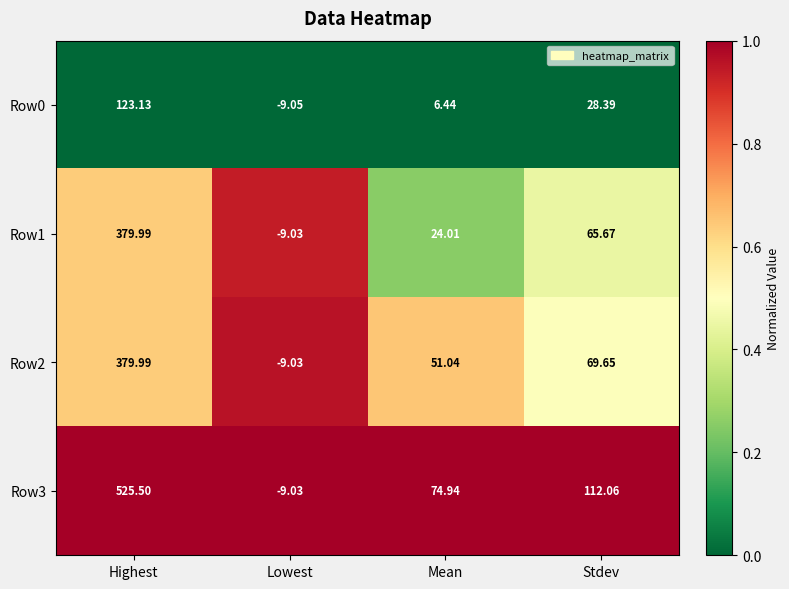

At which label is Row2 closest to 185?

Stdev